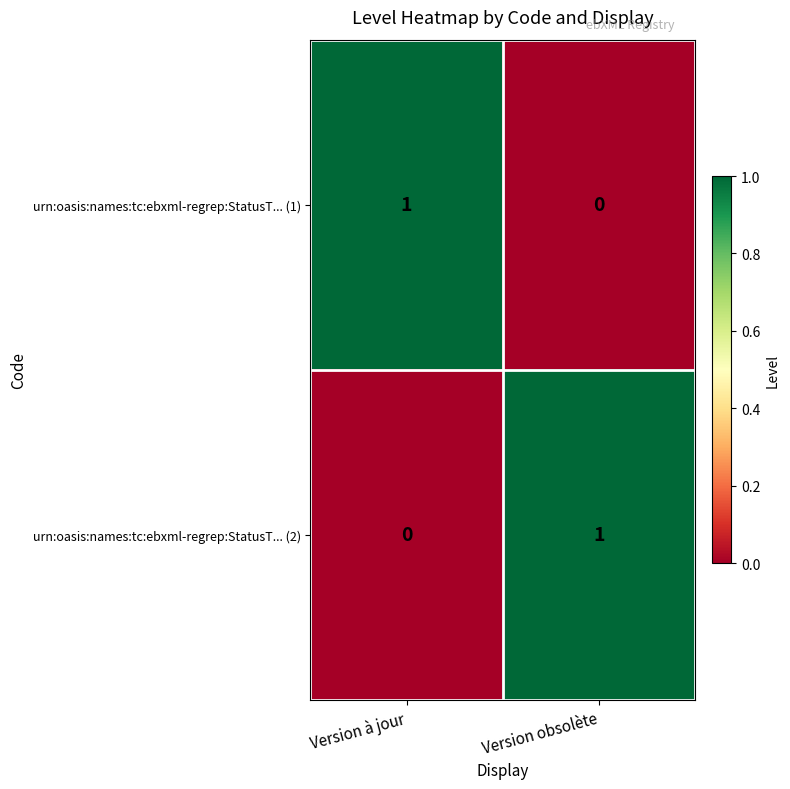

Is the value of urn:oasis:names:tc:ebxml-regrep:StatusT... (2) at Version obsolète greater than the value of urn:oasis:names:tc:ebxml-regrep:StatusT... (1) at Version obsolète?

Yes